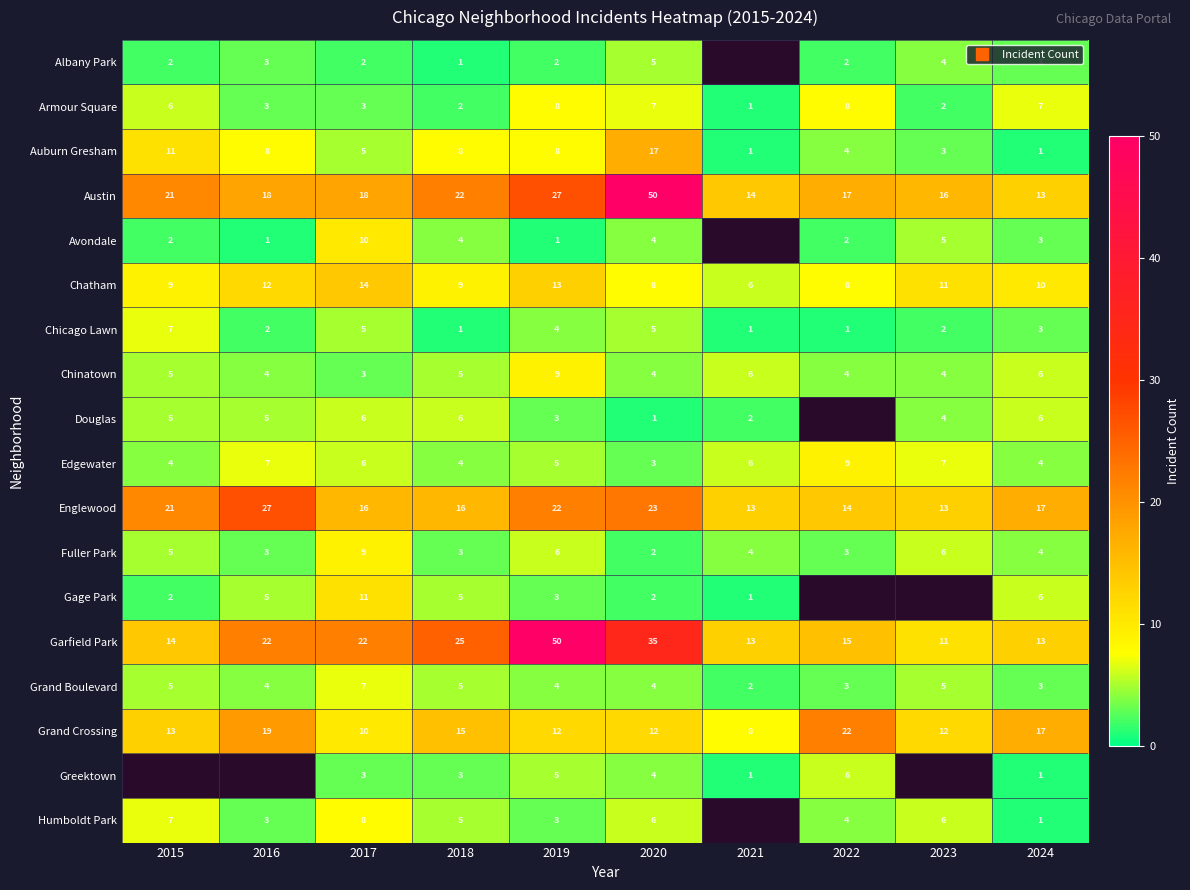

True or false: Gage Park has a value of 1.8 at 2021.

False